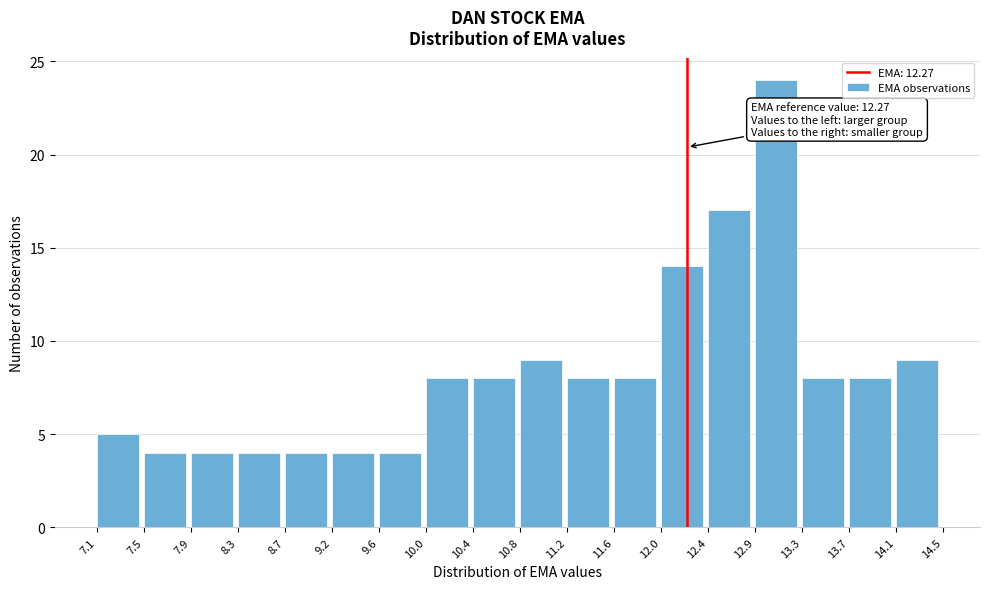

Which range on the x-axis has the tallest bar?

12.9 to 13.3